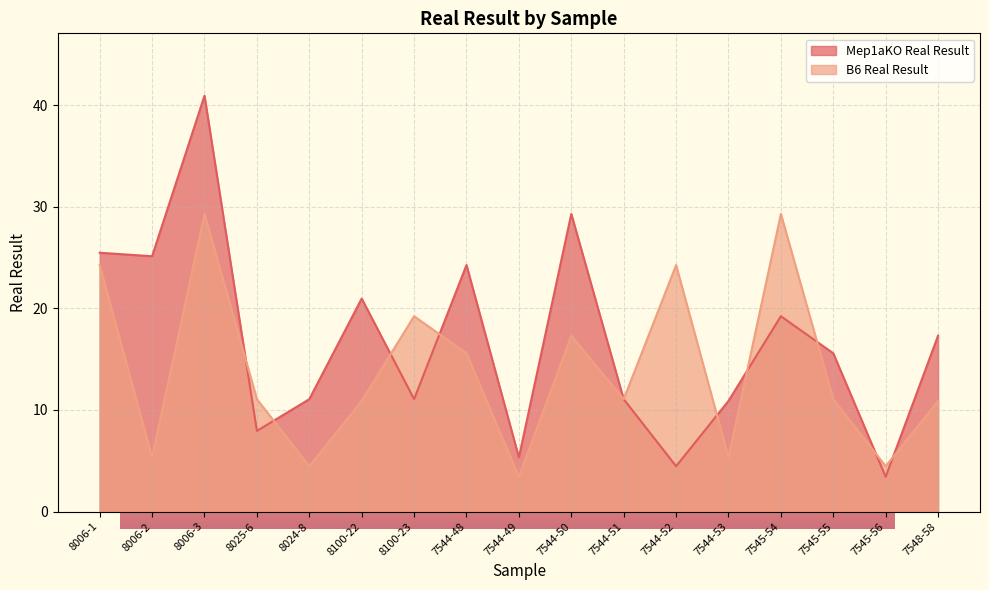

What are all the series names shown in the legend?

Mep1aKO Real Result, B6 Real Result